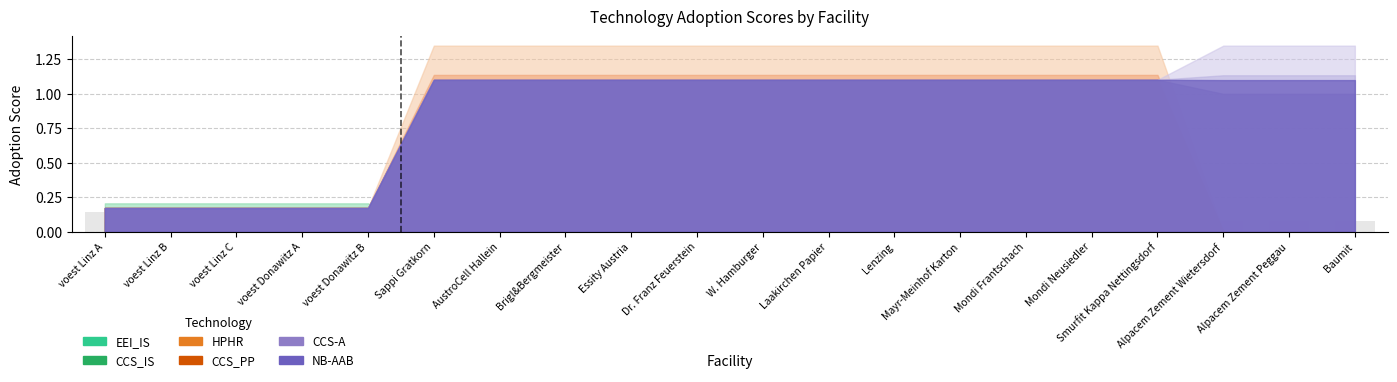

Are the bars grouped side by side (vs. stacked)?

No